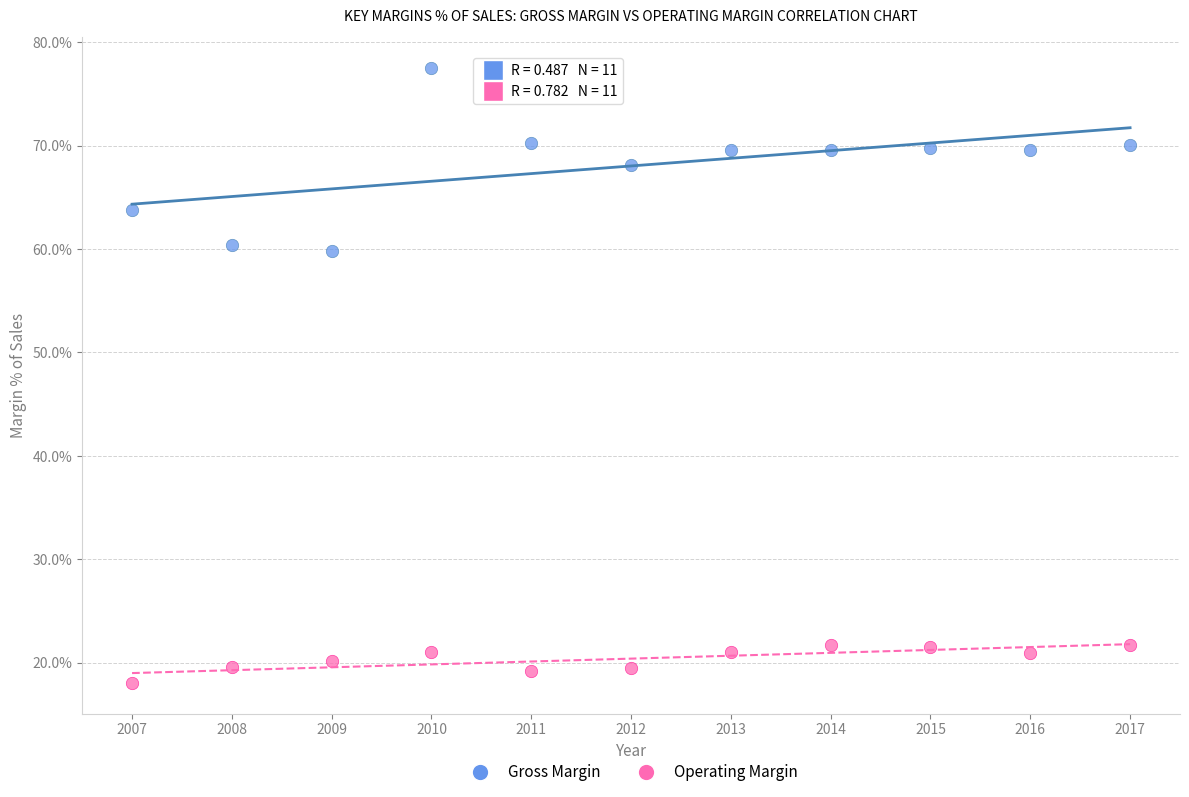

Which series contains the highest Y value?

Gross Margin